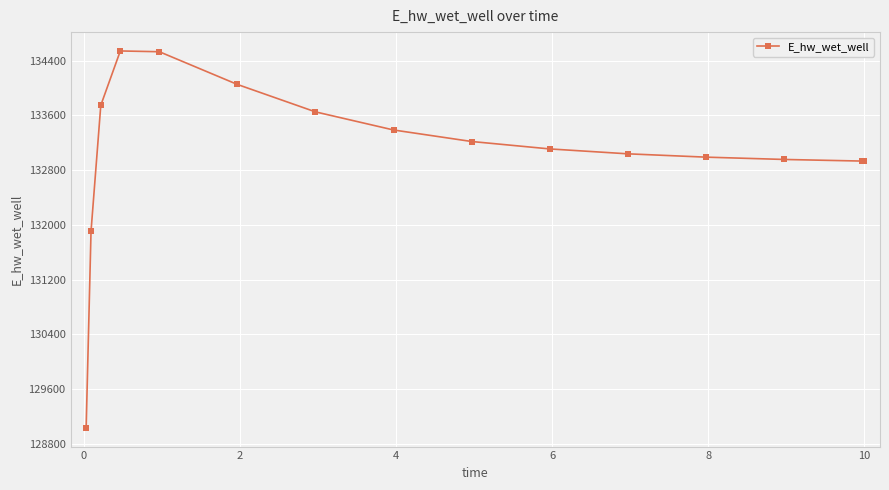

How many lines are shown in the chart?

1